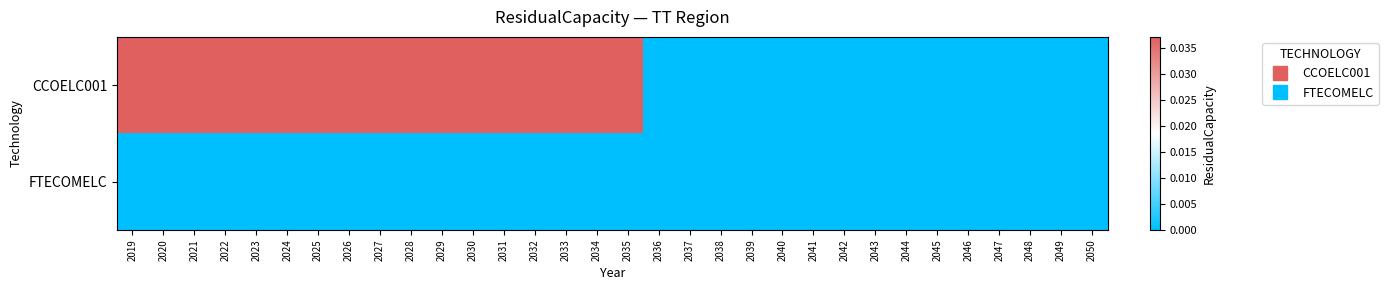

At which category is the sum across all series the highest?

2019